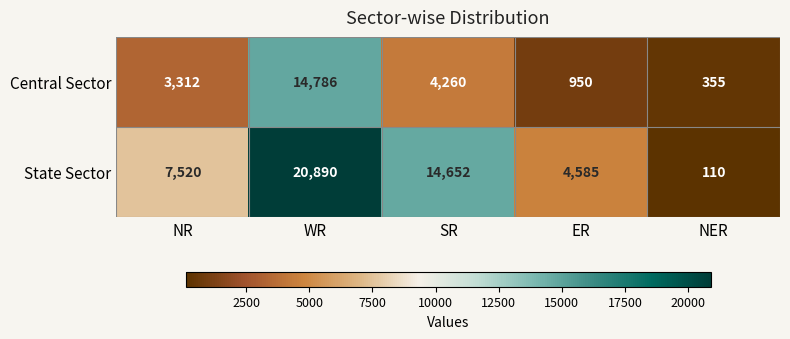

What is the total value across all series at NR?

10832